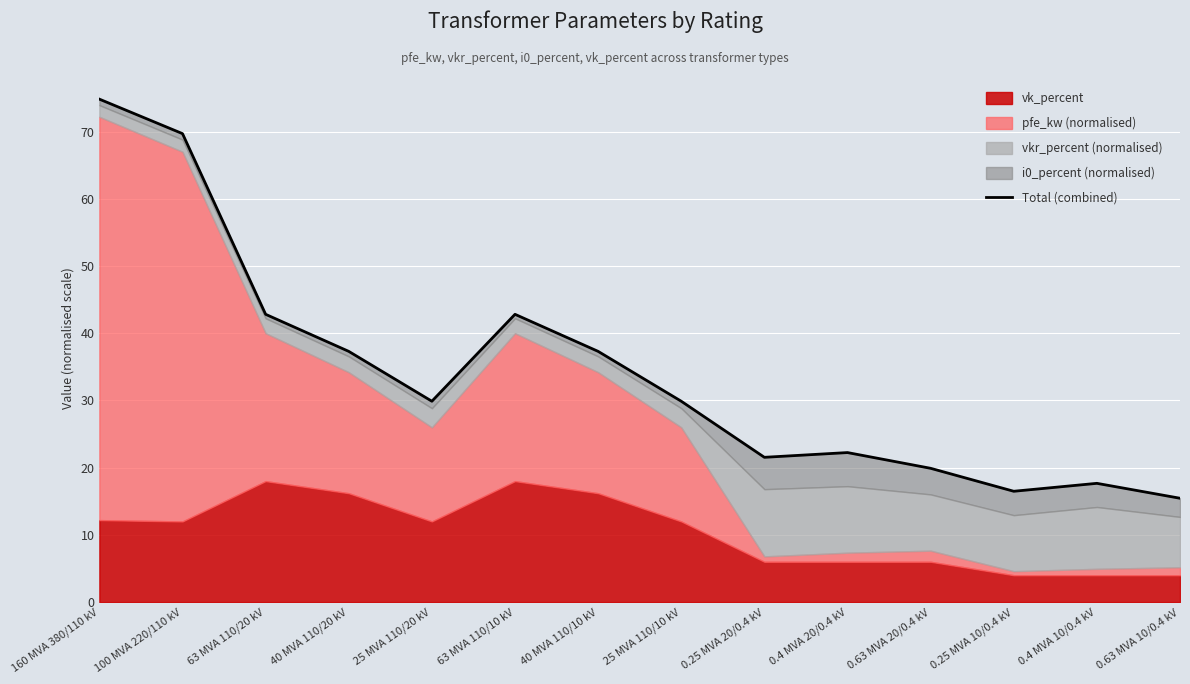

What position from the right is 160 MVA 380/110 kV?

14